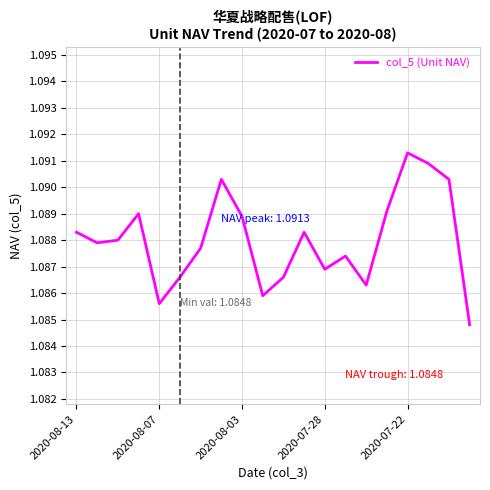

What is the label of the 7th point from the right?

13